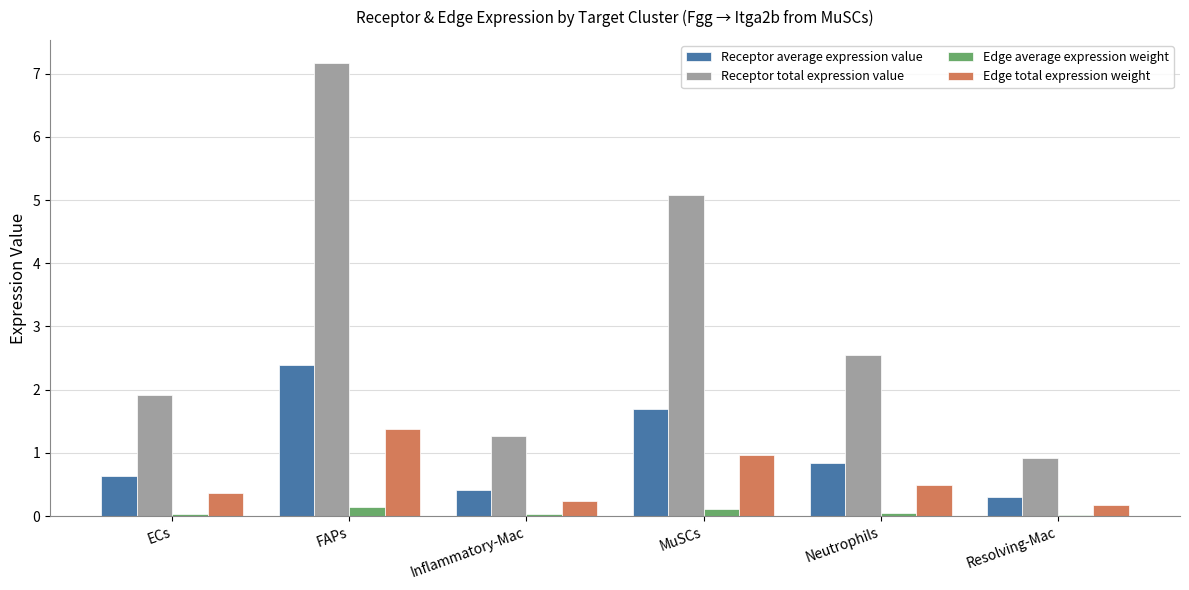

What is the sum of the Edge average expression weight values at Neutrophils and FAPs?

0.2